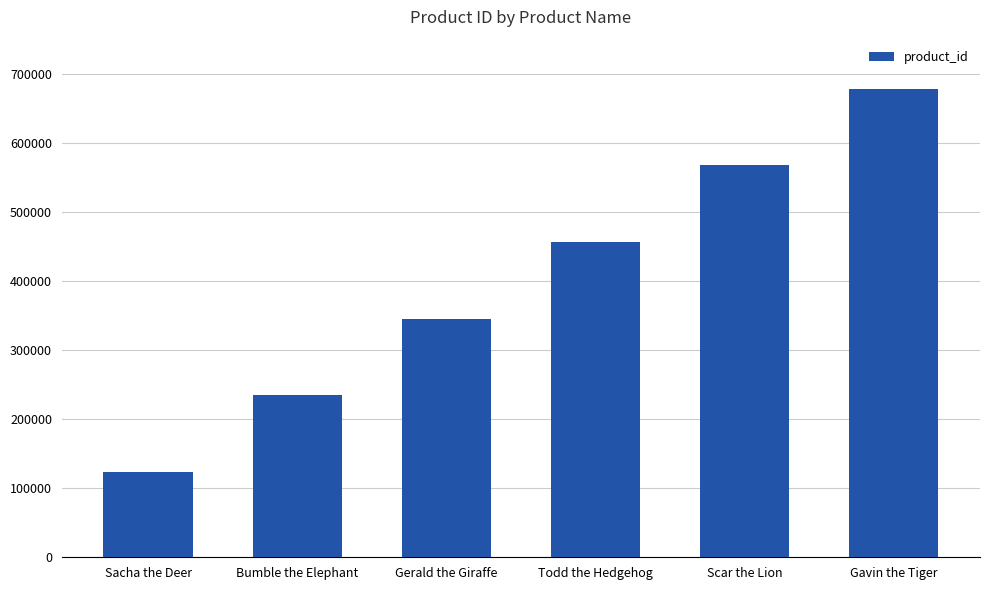

Reading right to left, list all the values displayed in this chart.

Gavin the Tiger=678901	Scar the Lion=567890	Todd the Hedgehog=456789	Gerald the Giraffe=345678	Bumble the Elephant=234567	Sacha the Deer=123456